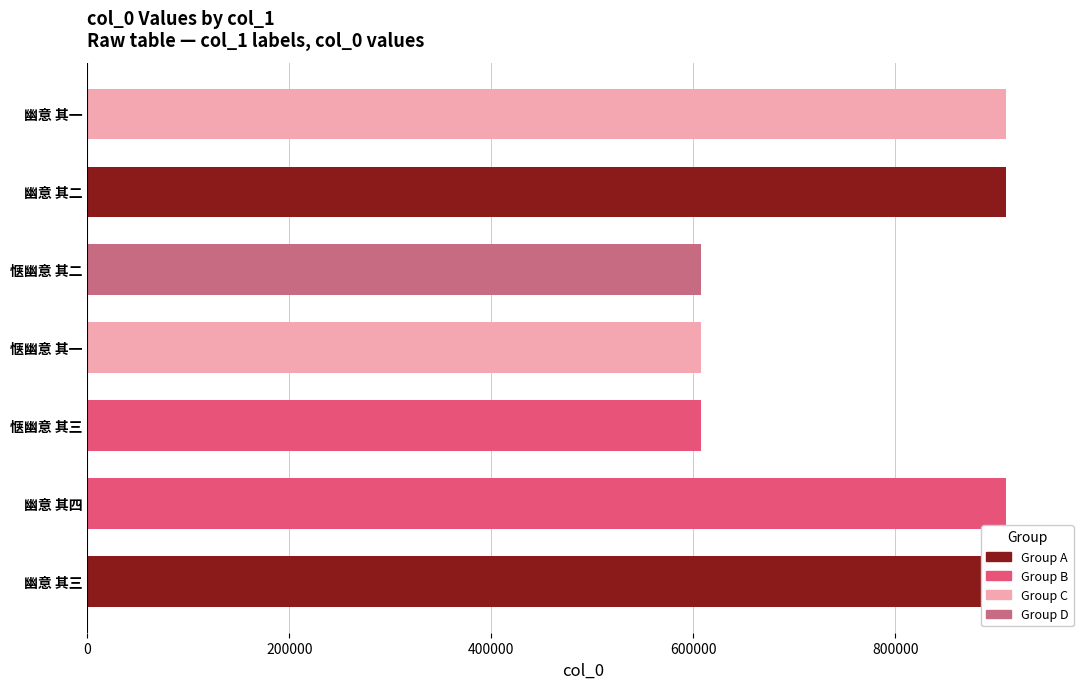

How many series are shown in this chart?

1